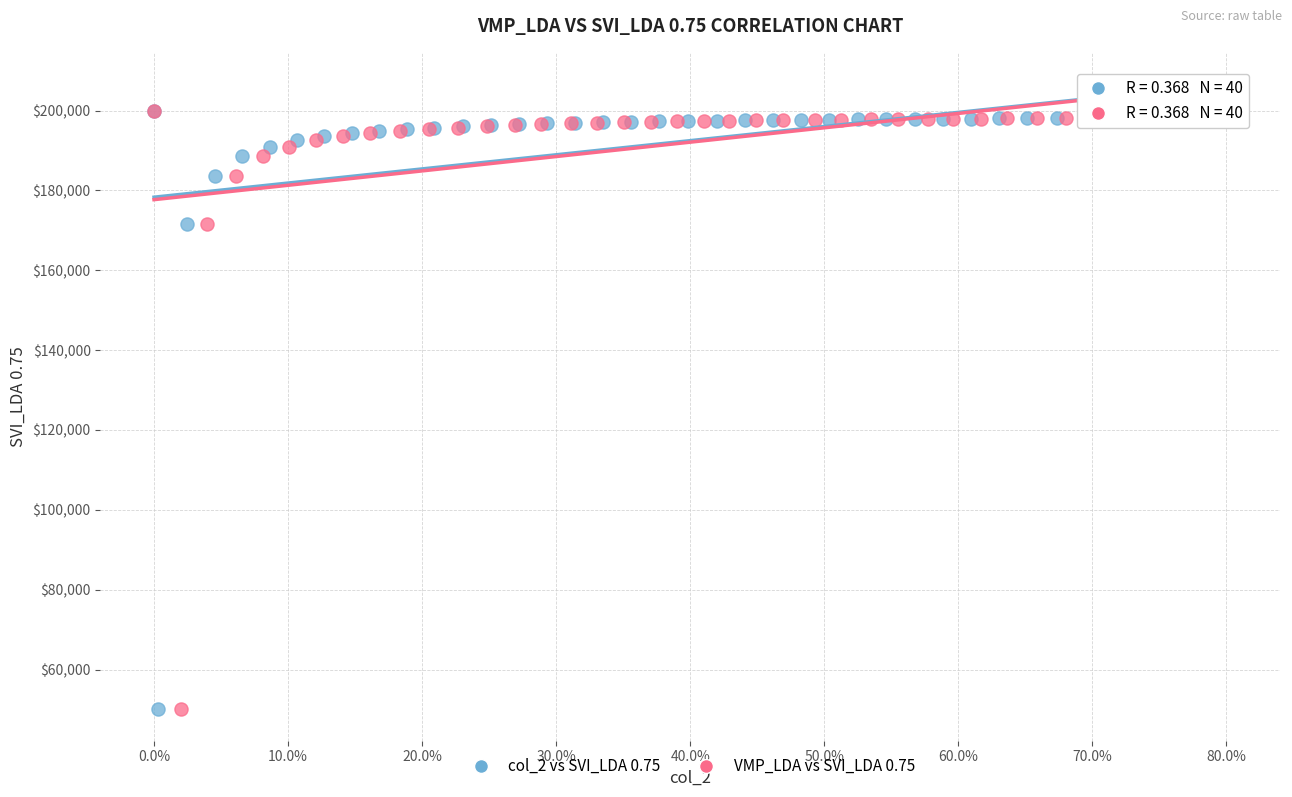

What are all the series names shown in the legend?

col_2 vs SVI_LDA 0.75, VMP_LDA vs SVI_LDA 0.75